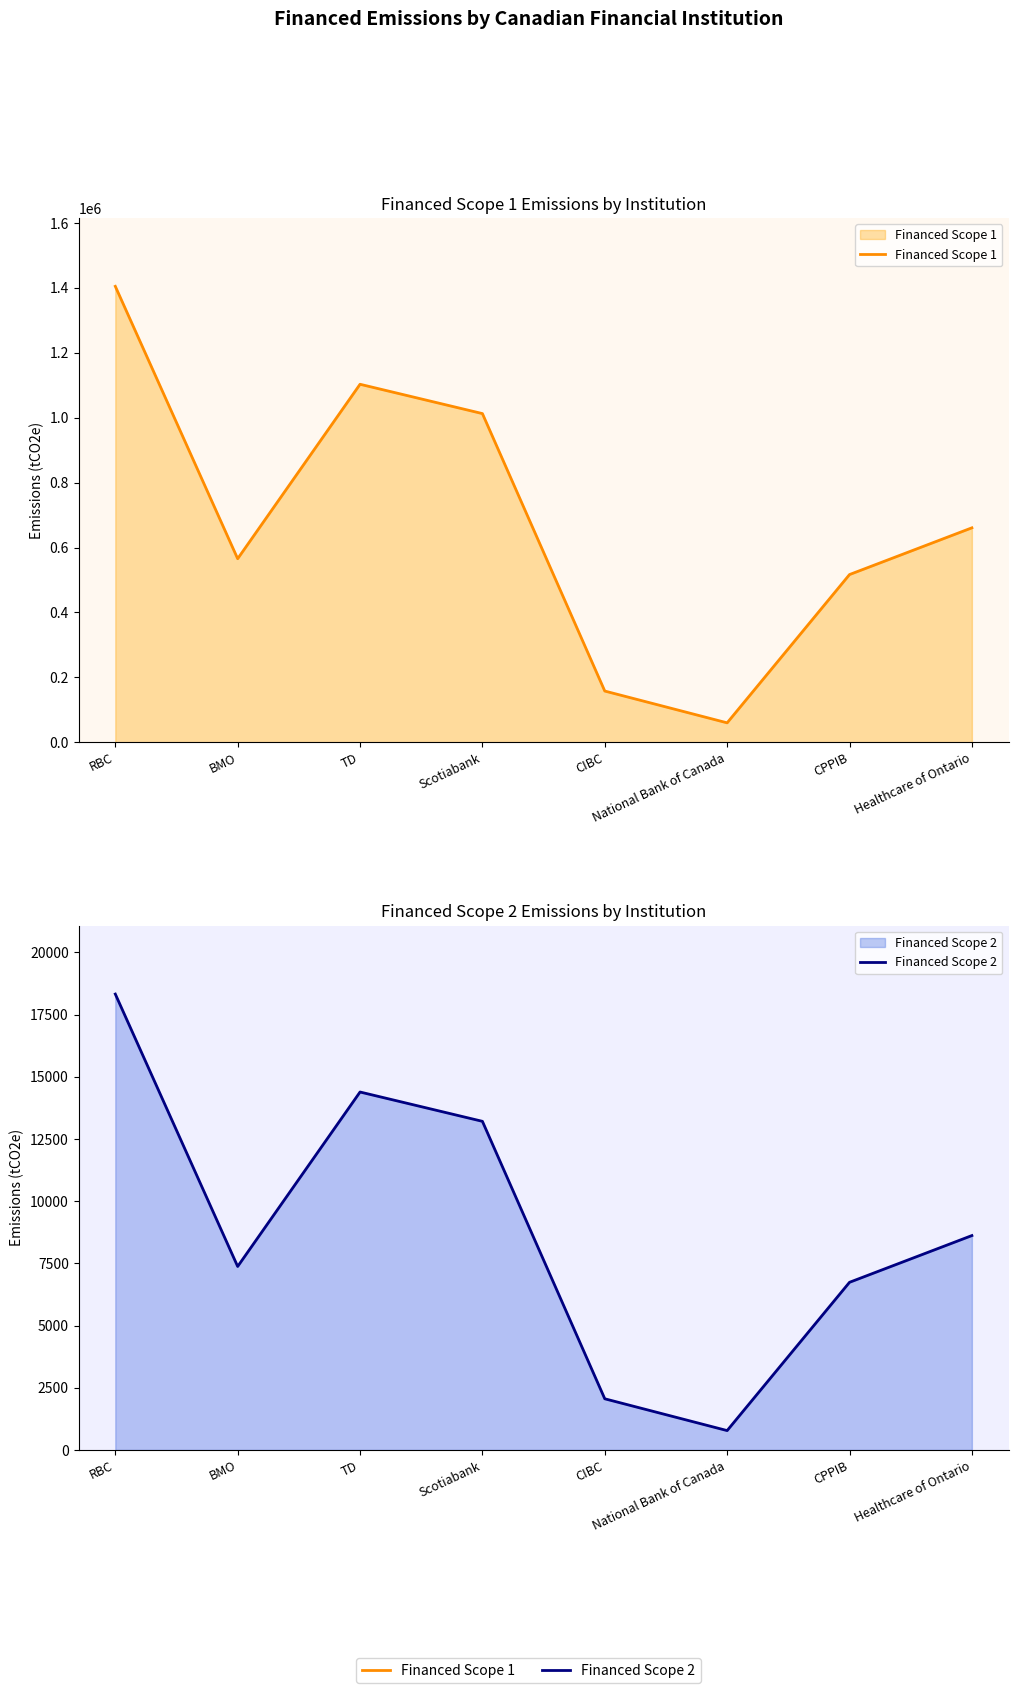

Between RBC and CIBC, which series saw the biggest shift?

Financed Scope 1